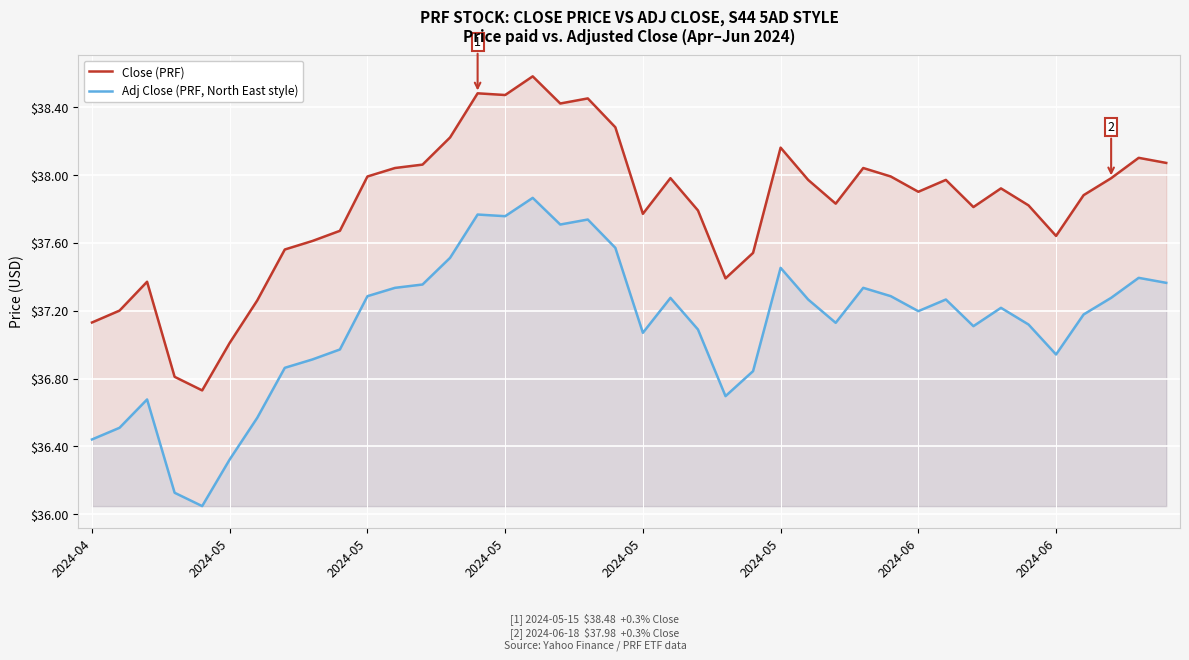

Rank the series by their average value, from highest to lowest.

Close (PRF), Adj Close (PRF, North East style)